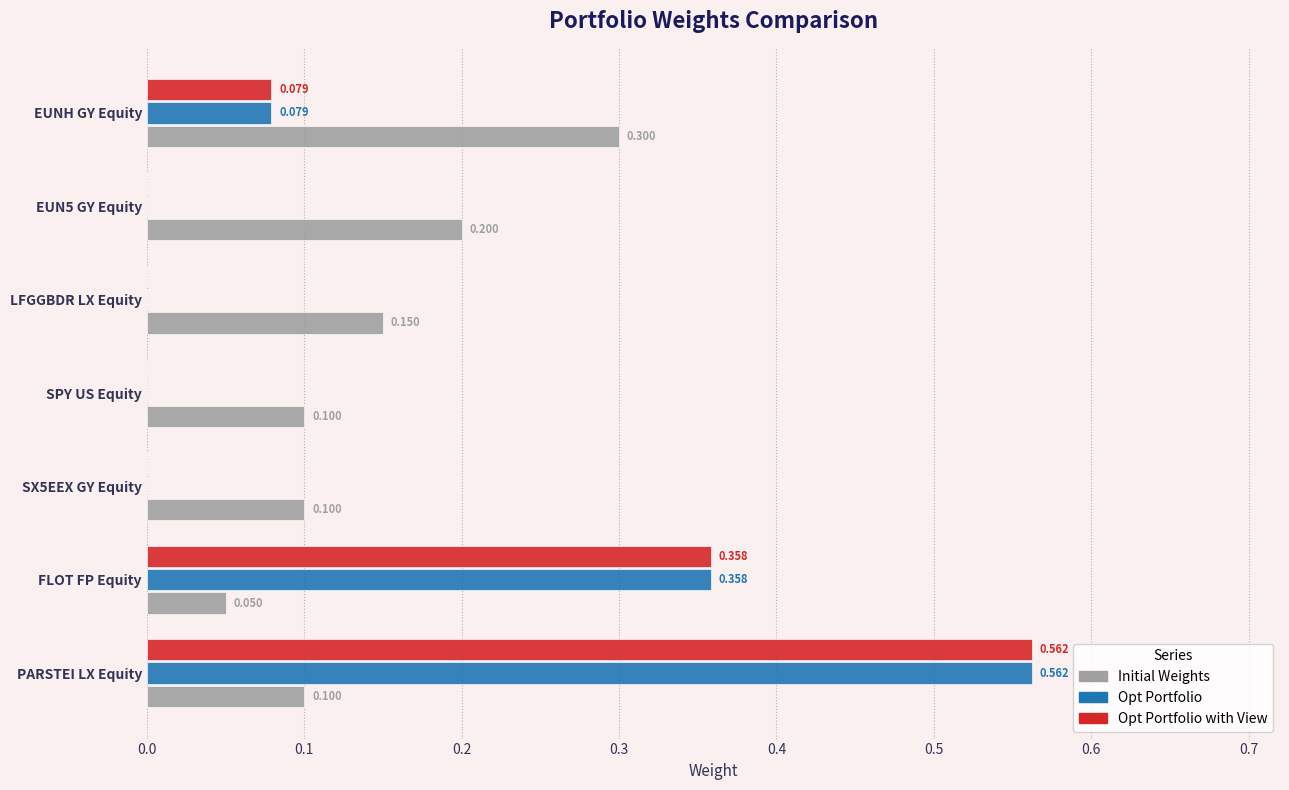

Where is Initial Weights nearest to the value 0?

FLOT FP Equity